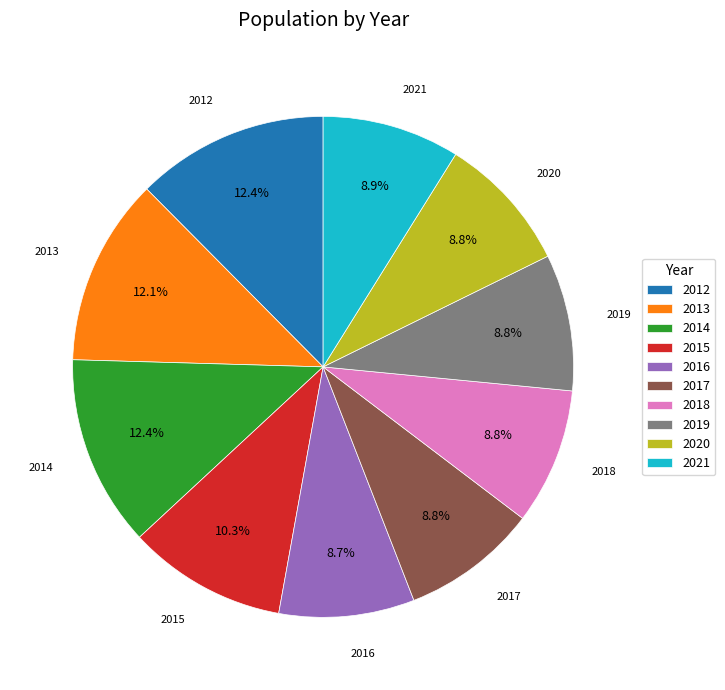

How many slices are in this pie chart?

10